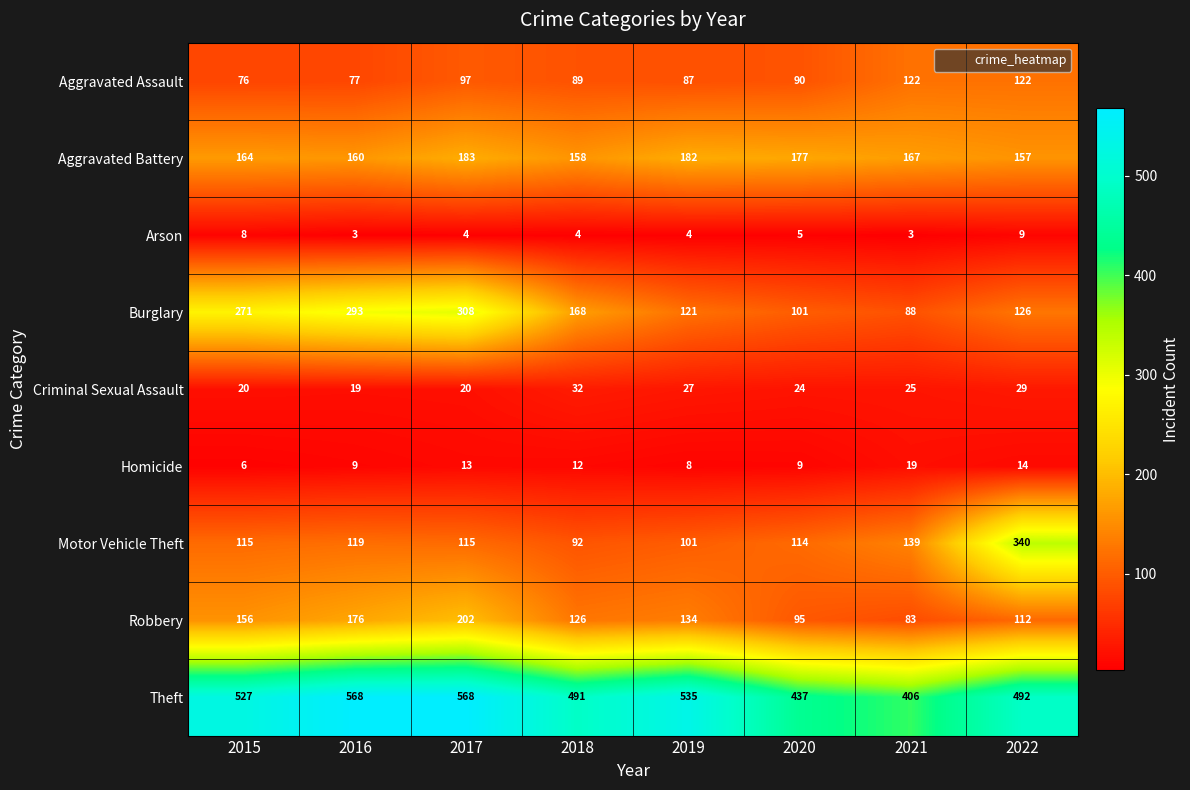

The Robbery series shows 202 at 2017. True or false?

True